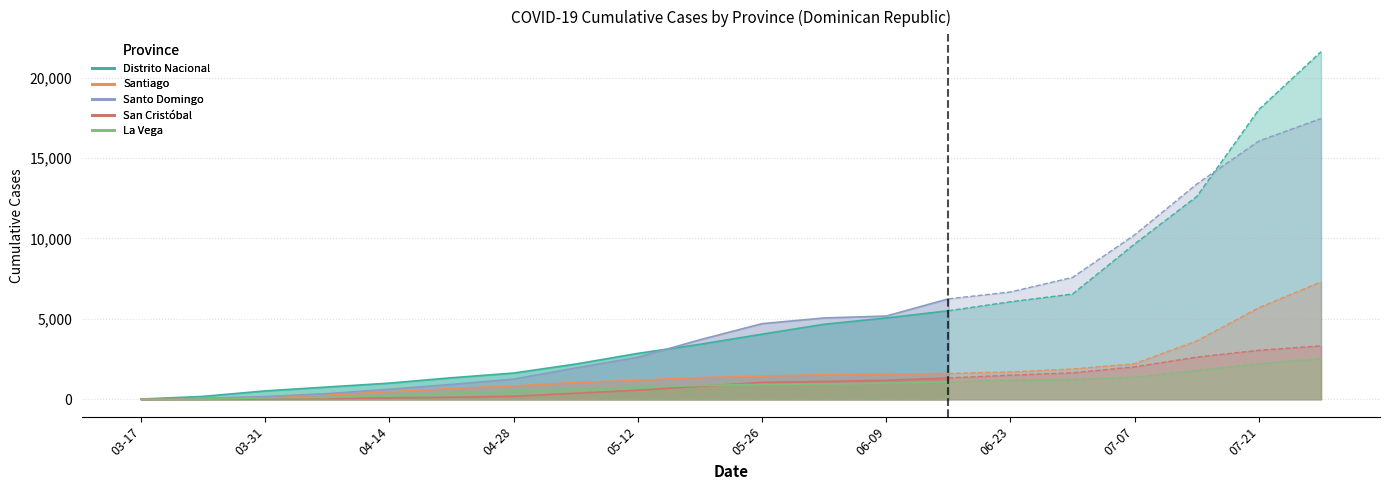

At which category is the sum across all series the highest?

2020-07-28